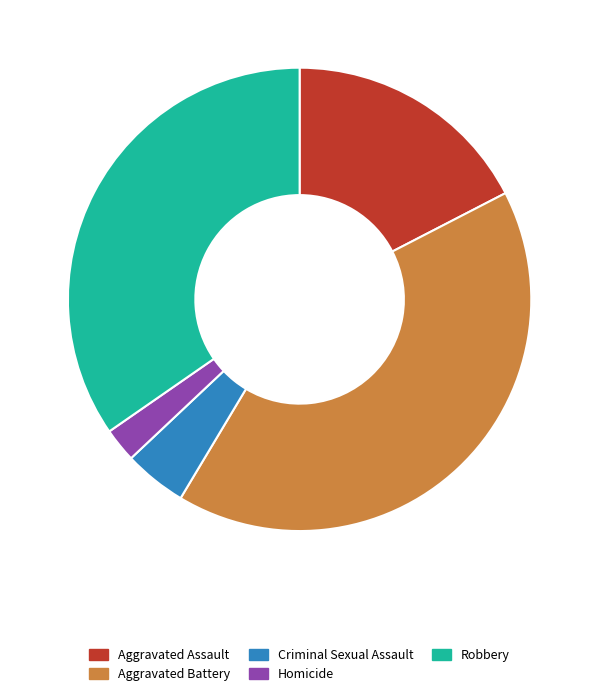

Which has a higher value, Homicide or Aggravated Assault?

Aggravated Assault